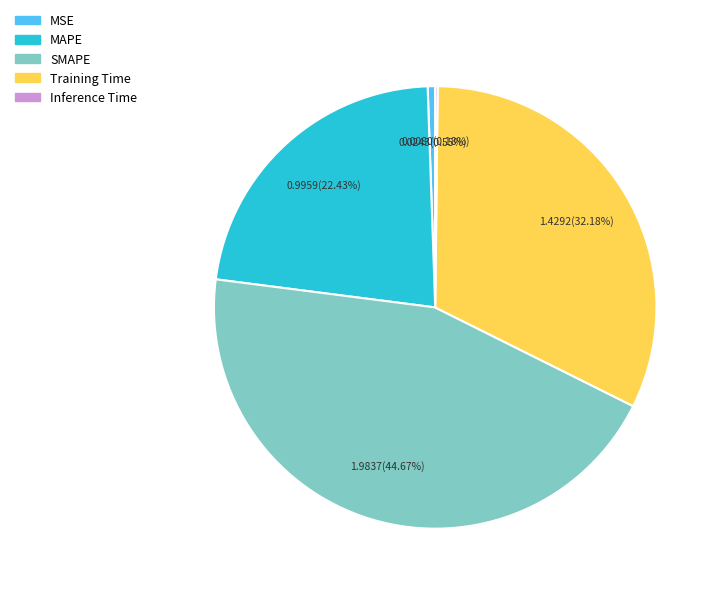

Which slice is the largest?

SMAPE